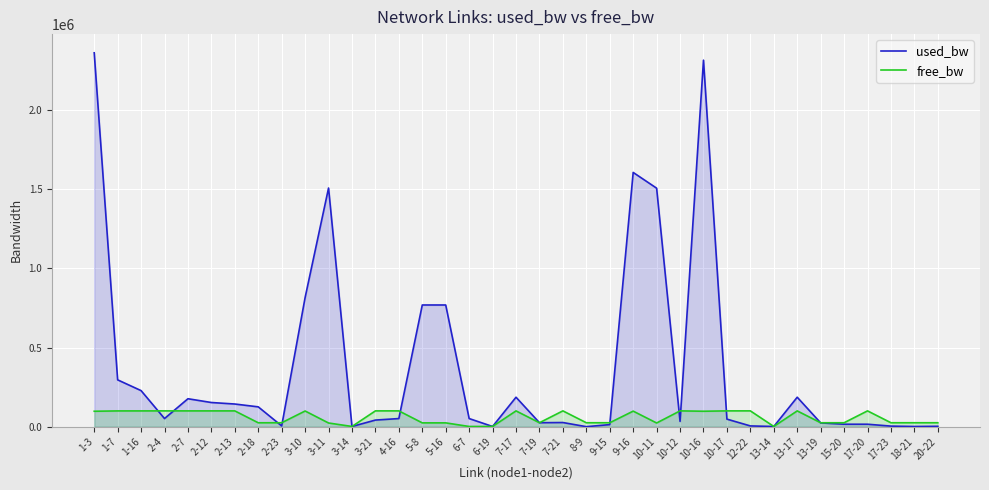

Count the number of categories in the chart.

37